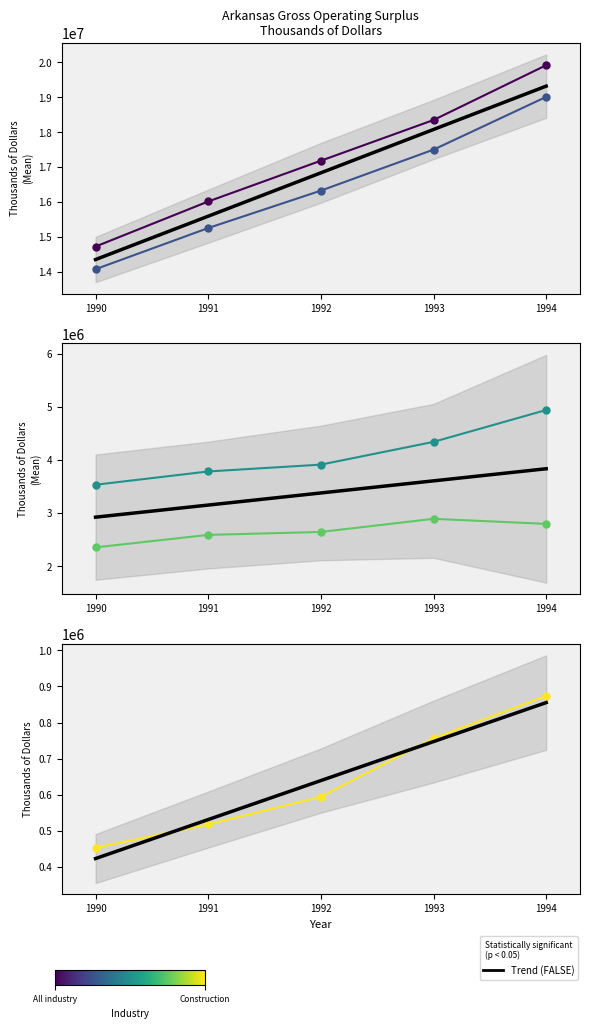

The Private industries series shows 12069132.4 at 1993. True or false?

False